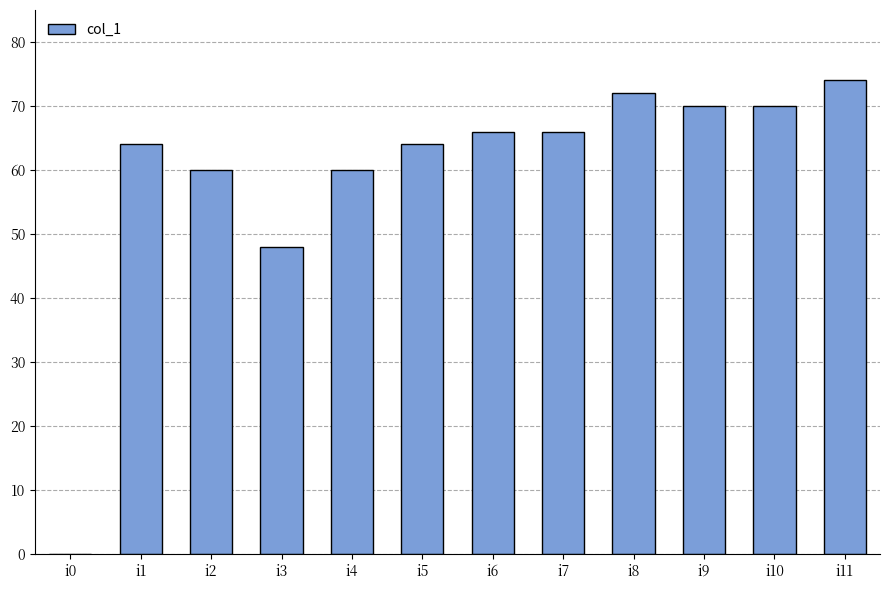

What is the sum of the values at i5 and i1?

128